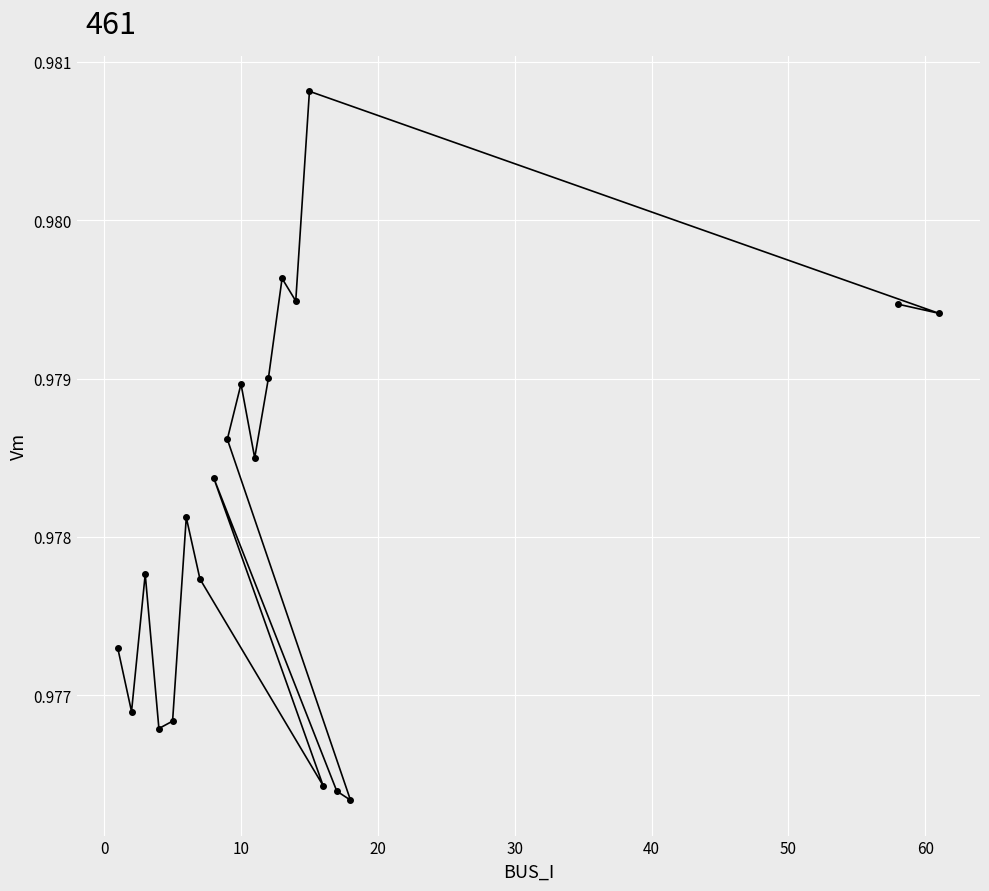

Reading left to right, what are all the values shown in this chart?

1.0	1.0	1.0	1.0	1.0	1.0	1.0	1.0	1.0	1.0	1.0	1.0	1.0	1.0	1.0	1.0	1.0	1.0	1.0	1.0